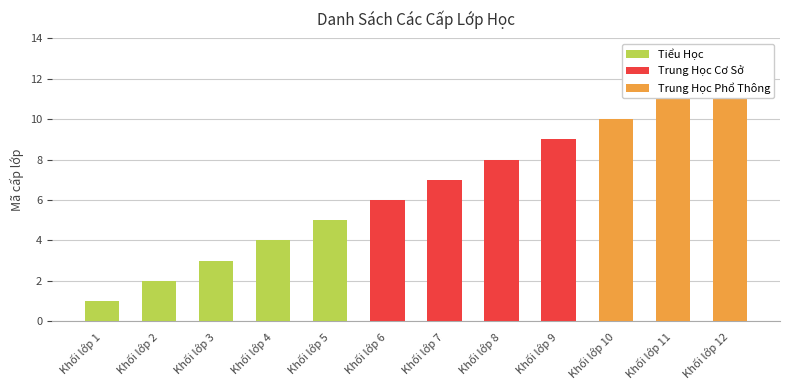

What is the total value across all series at Khối lớp 5?

5